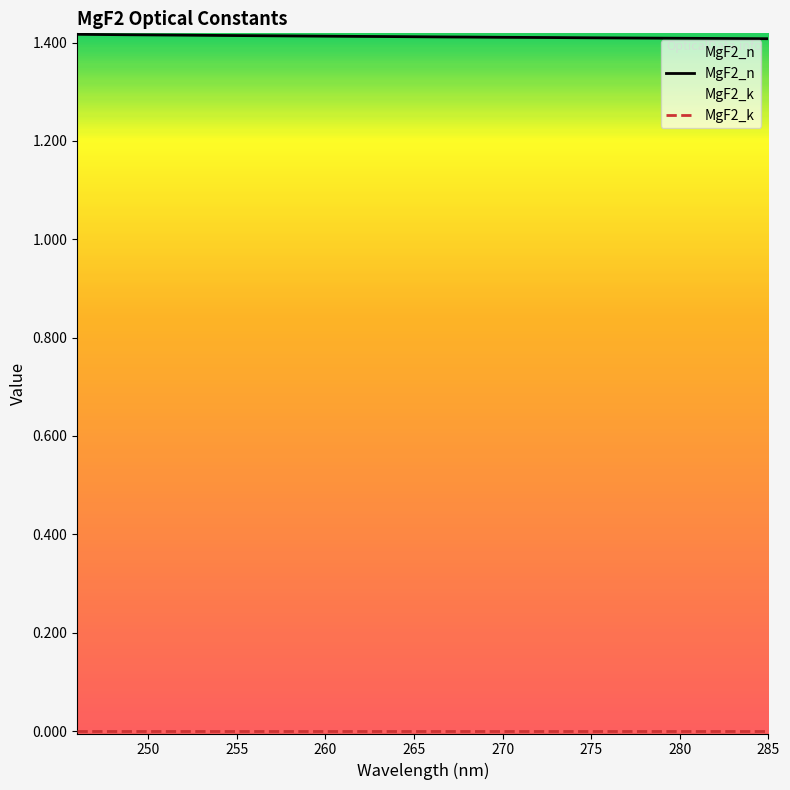

The chart shows a value of 1.4 at 261. True or false?

True